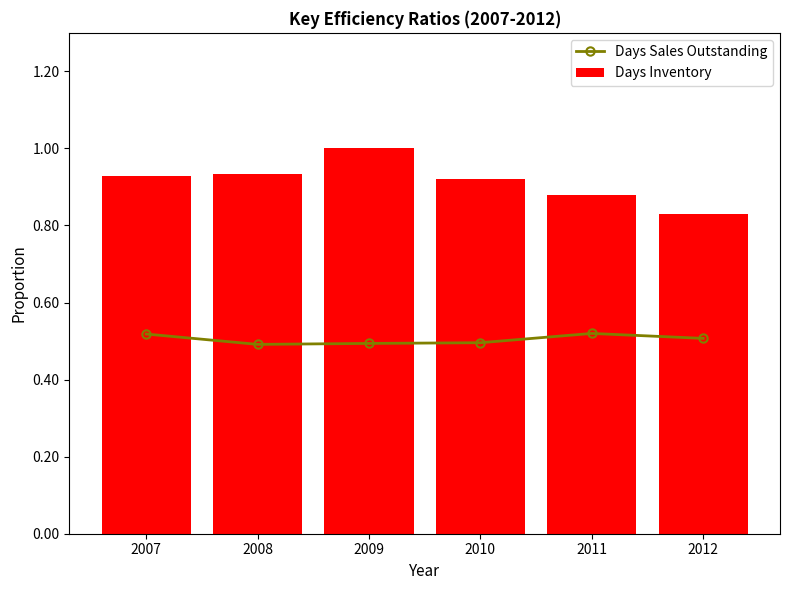

The Days Sales Outstanding series shows 0.5 at 2012. True or false?

True